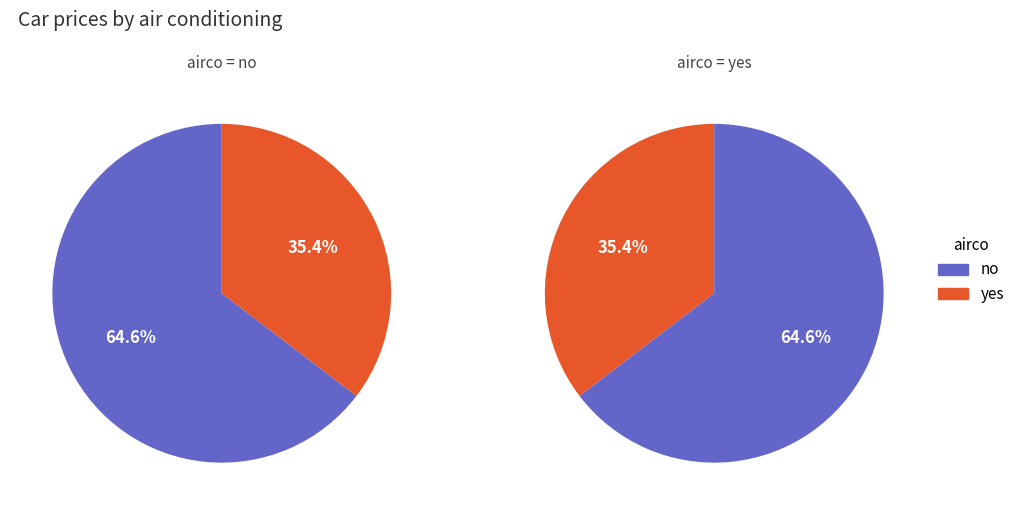

Between no and yes, which is larger?

no